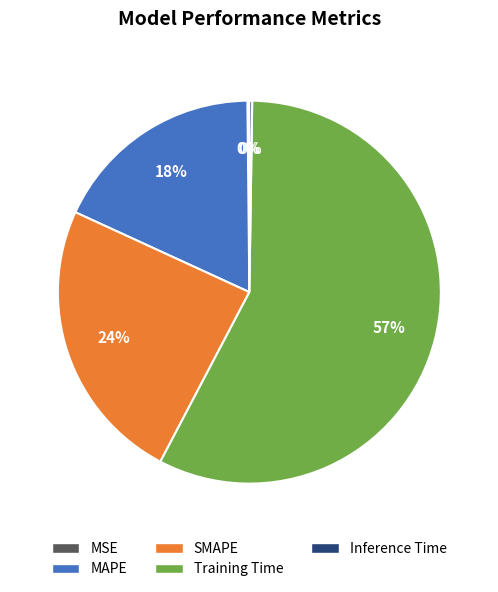

To the nearest percent, what is the average slice percentage?

20%